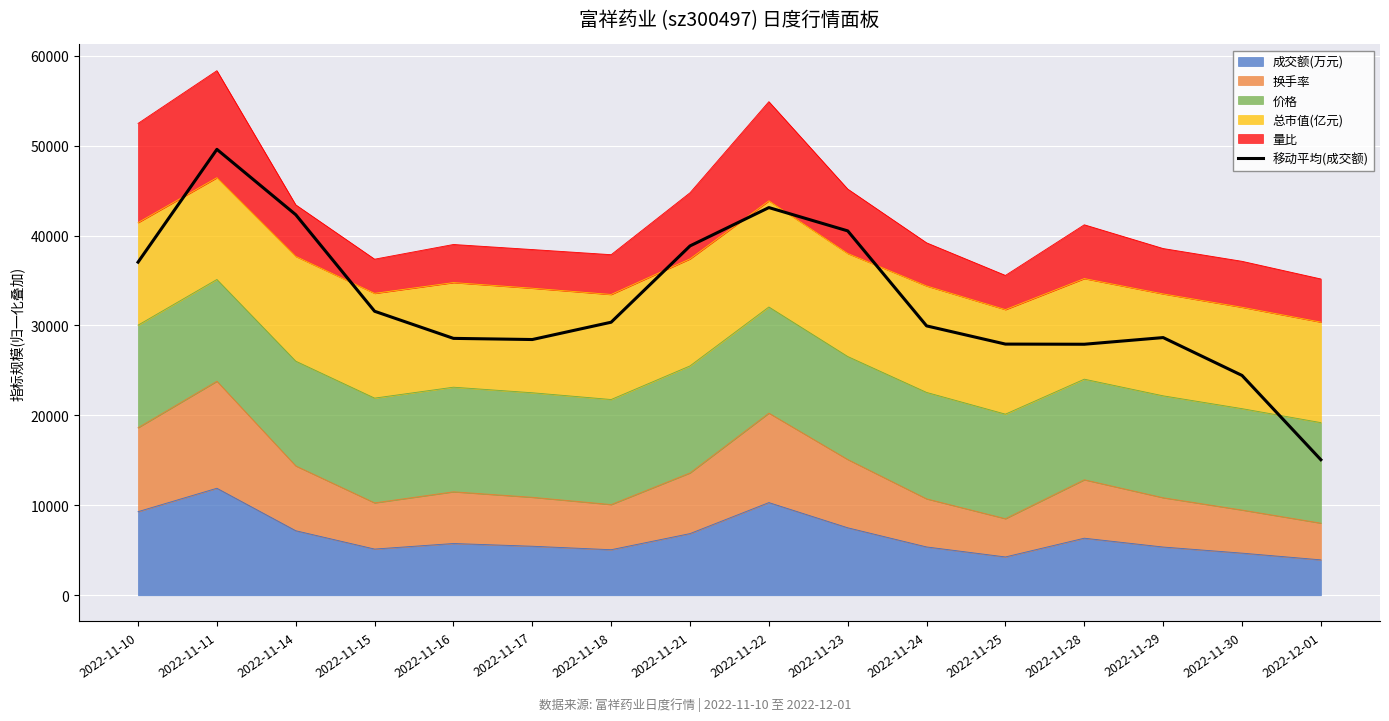

Which label corresponds to the smallest value in the chart?

2022-12-01